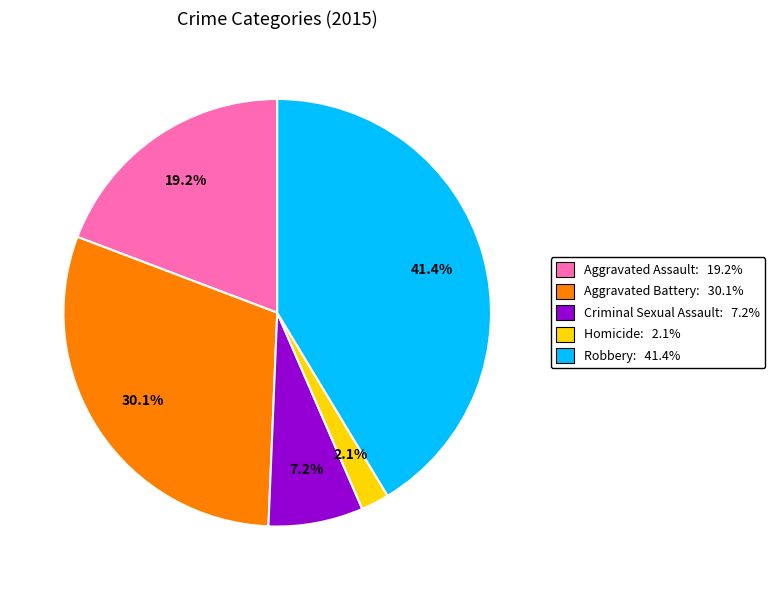

How many slices are in this pie chart?

5